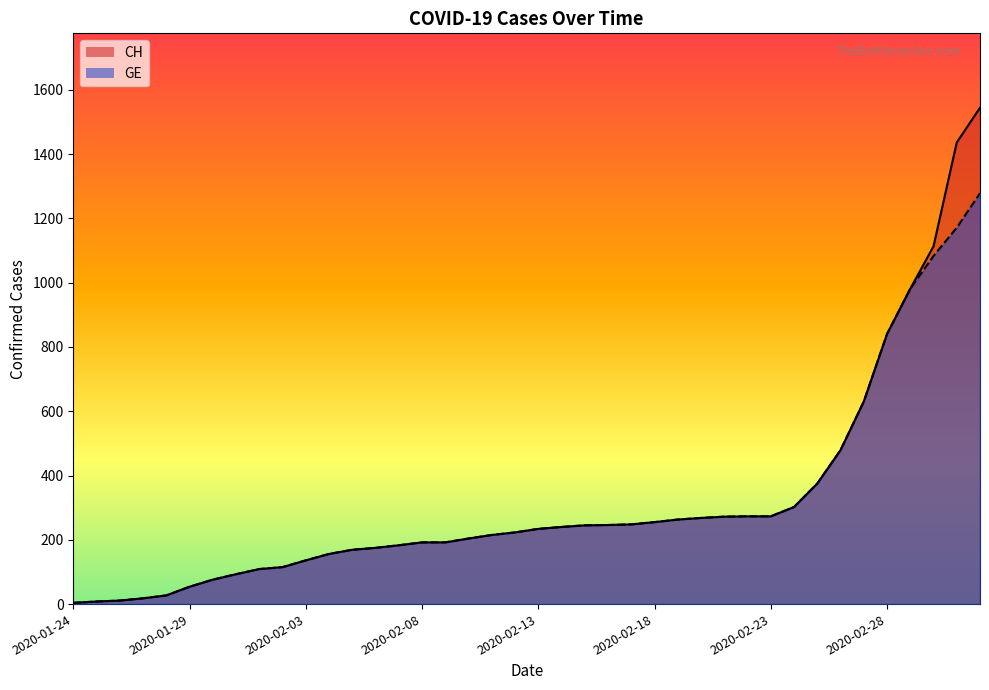

True or false: CH and GE cross at least once.

False